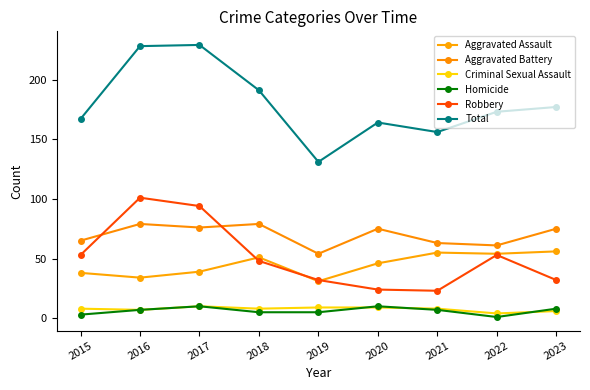

What is the total value across all series at 2017?

458